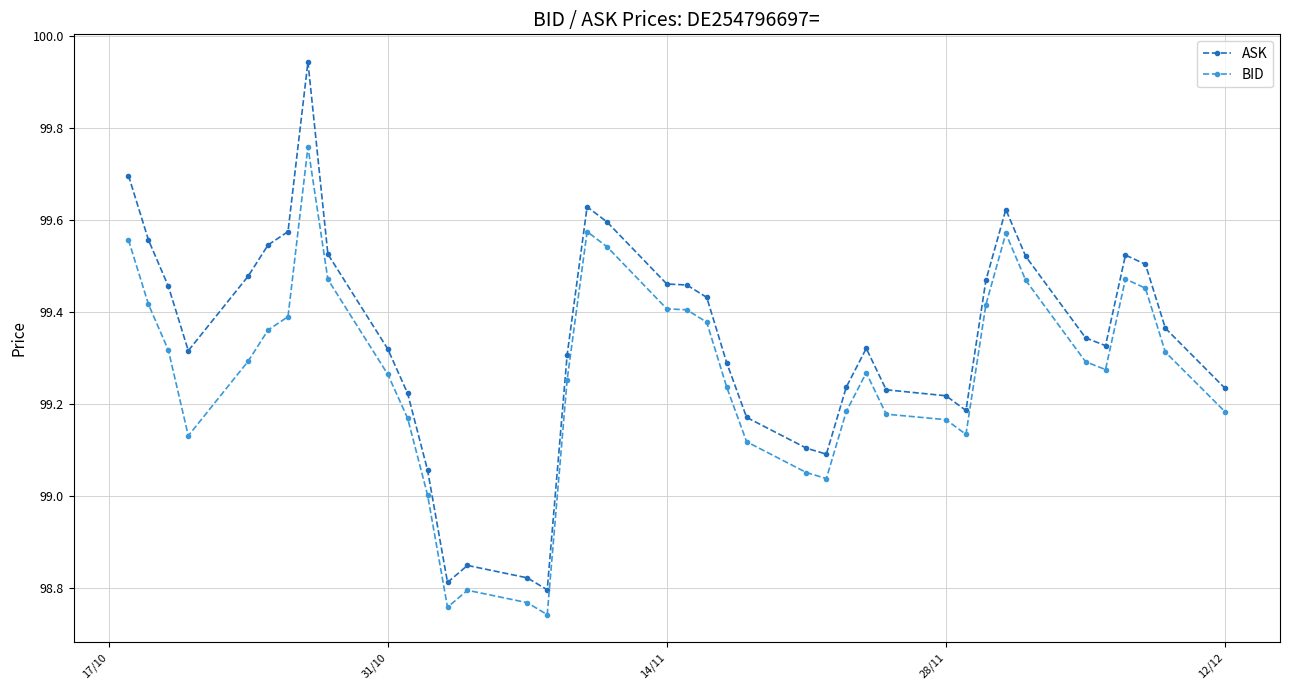

Which series has the widest spread of values?

ASK